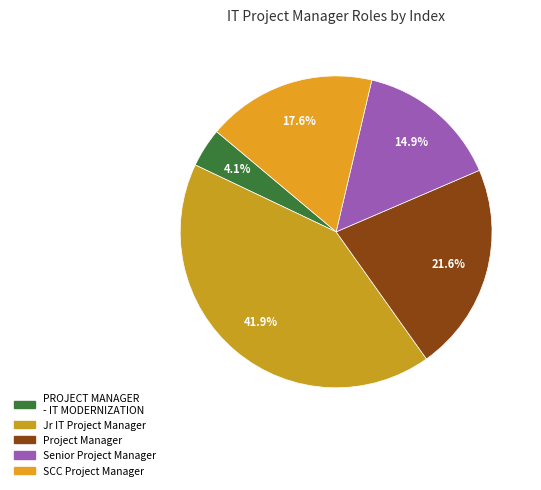

What is the ratio of the value at Project Manager to the value at SCC Project Manager?

1.2